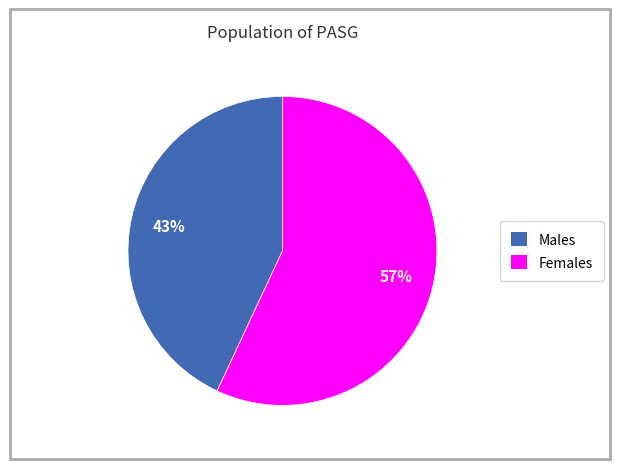

Does any single category account for the majority?

Yes